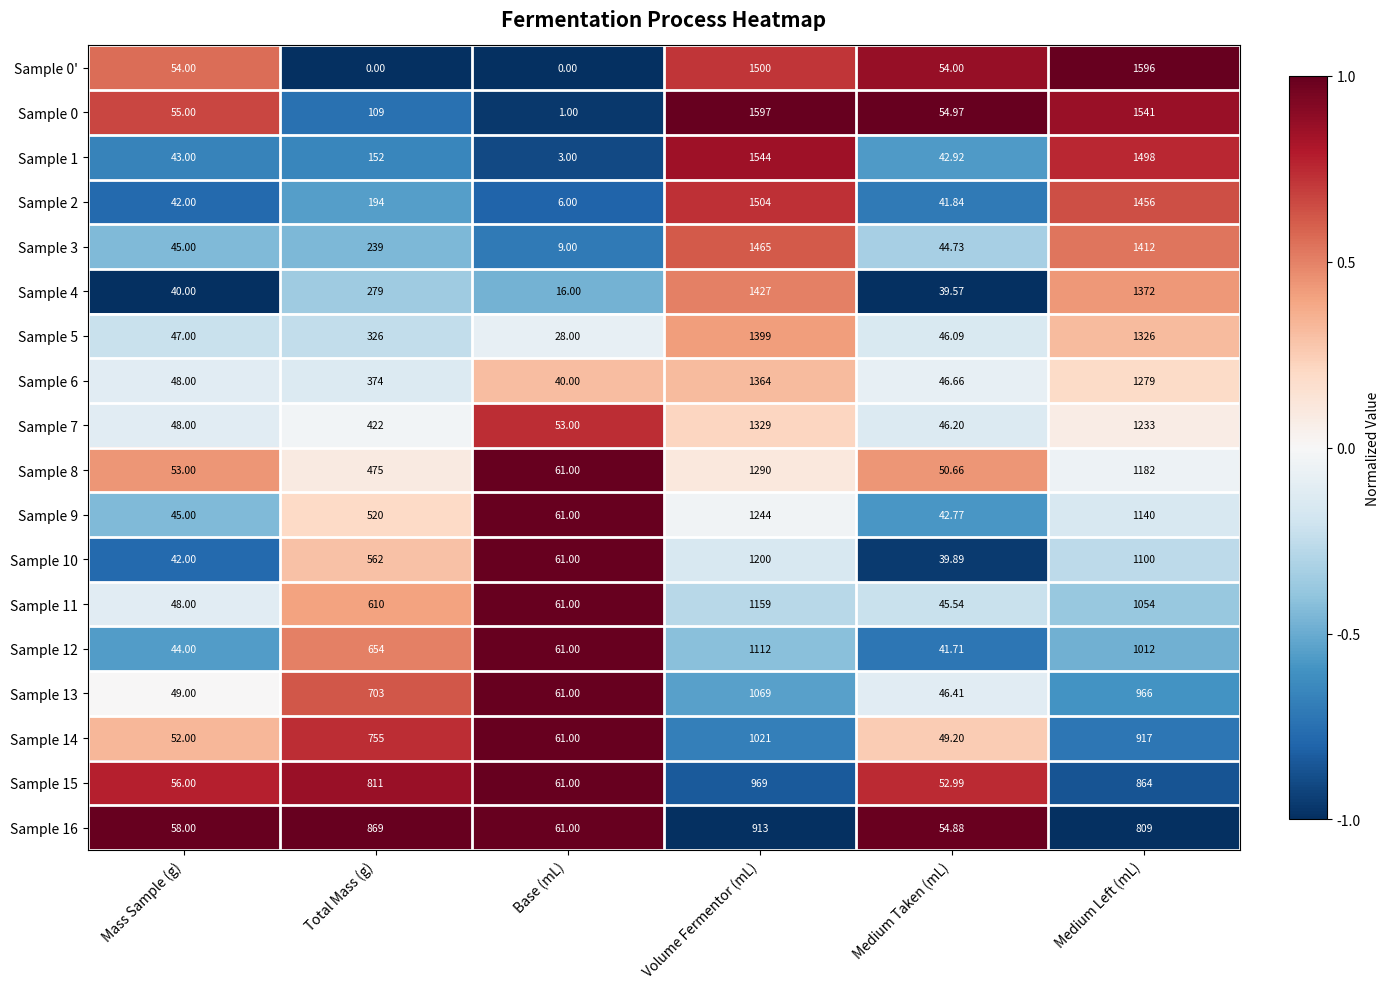

What is the total value across all series at Mass Sample (g)?

869.0